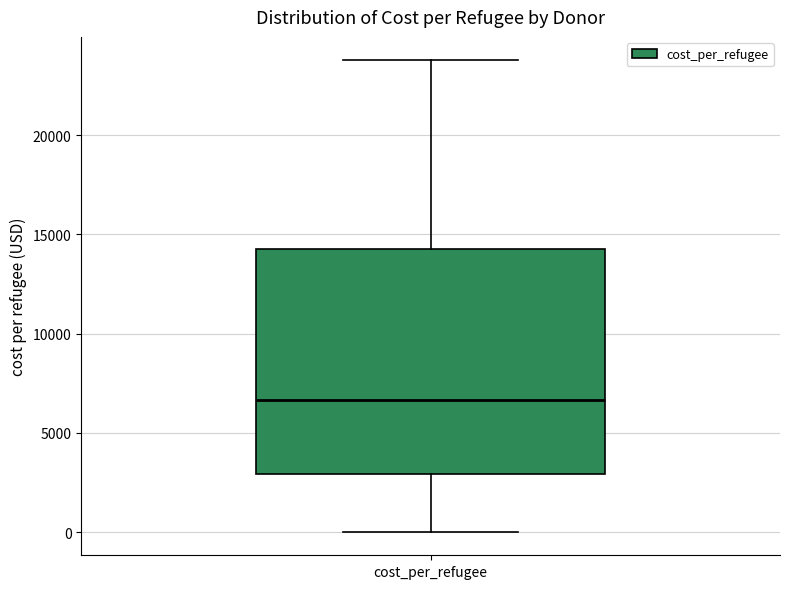

Where does the median line of the box for cost_per_refugee sit on the y-axis? The values are not printed on the chart, so give them approximately, as read against the axis.

6500